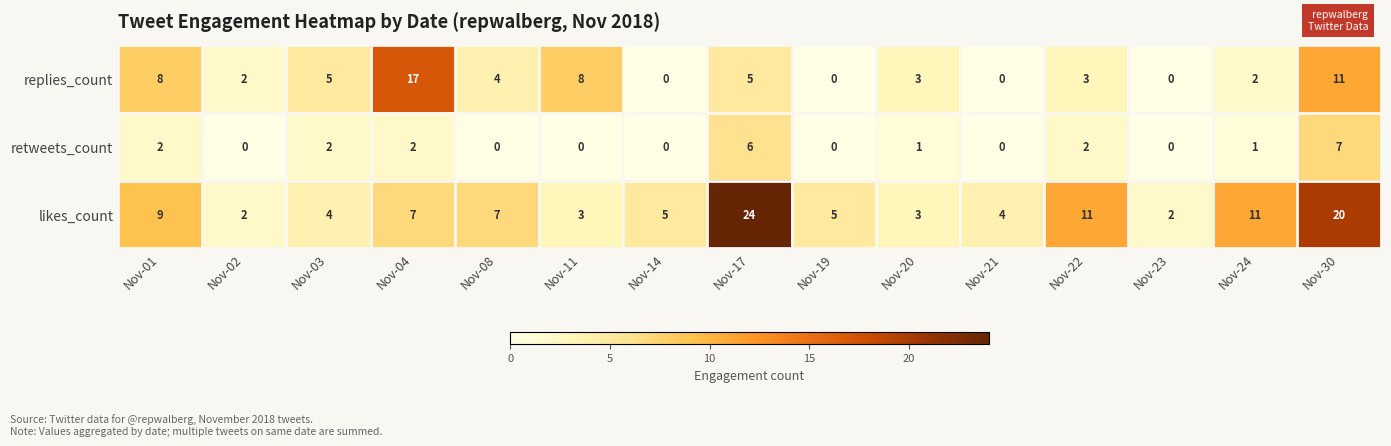

List the series in order of their overall mean, lowest first.

retweets_count, replies_count, likes_count